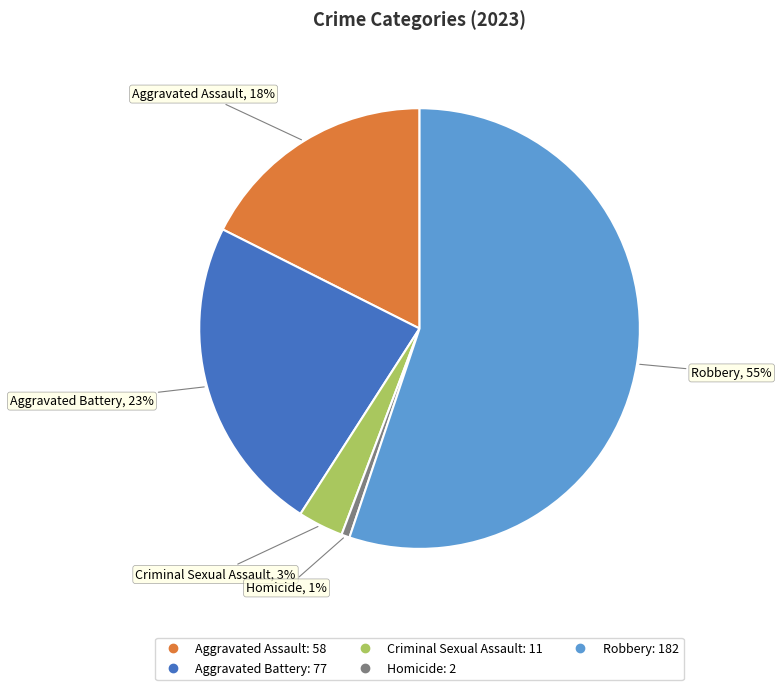

Combined, do Aggravated Assault and Robbery account for over 50%?

Yes